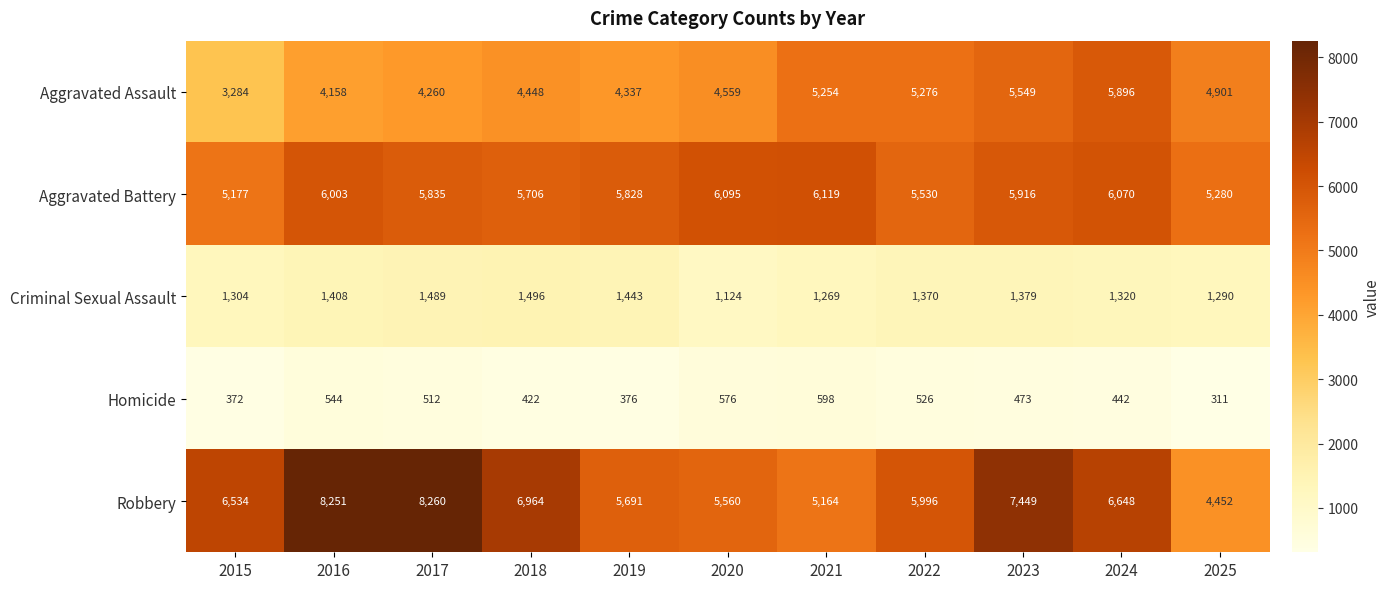

What is the difference between the maximum and minimum values in the Aggravated Battery series?

942